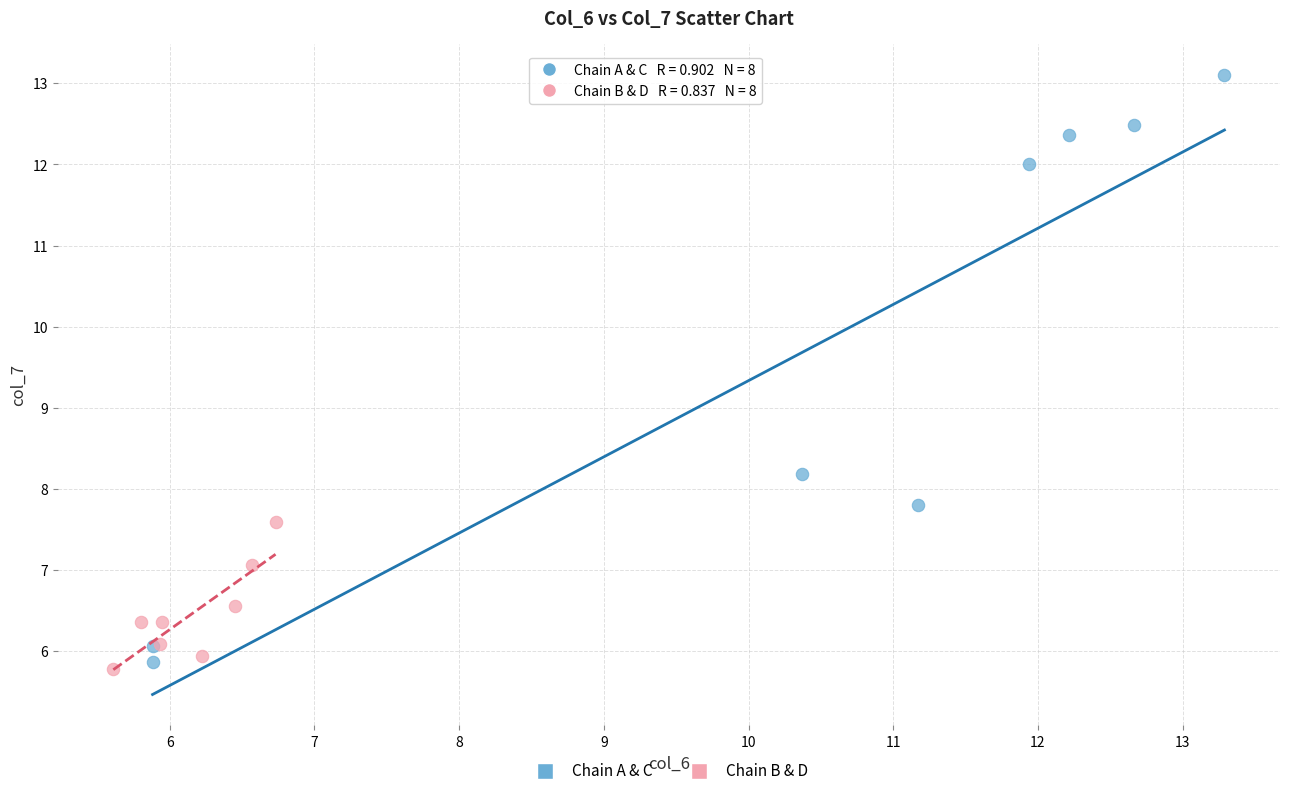

Which series has the largest Y range (max minus min)?

Chain A & C